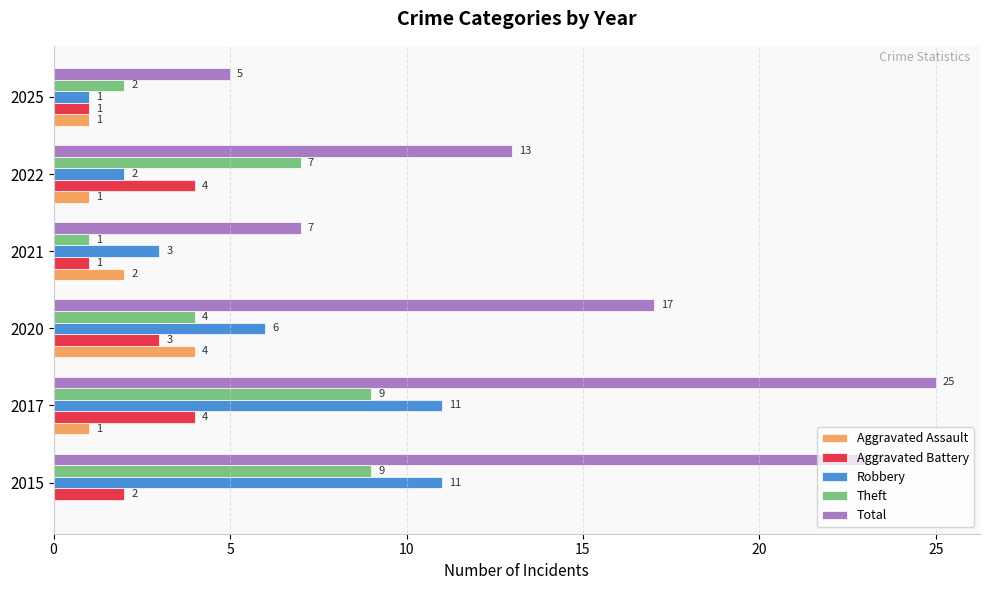

How many Theft values are between 2 and 9?

5